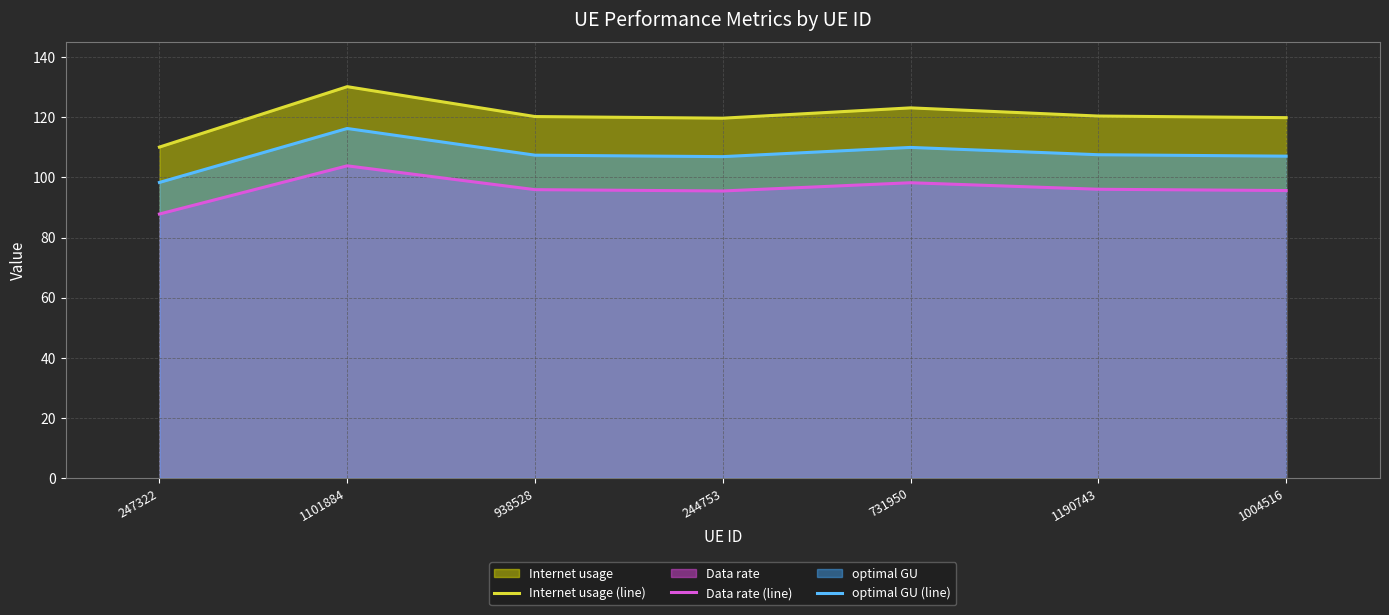

The value of Internet usage (line) at 247322 is 110.1. True or false?

True